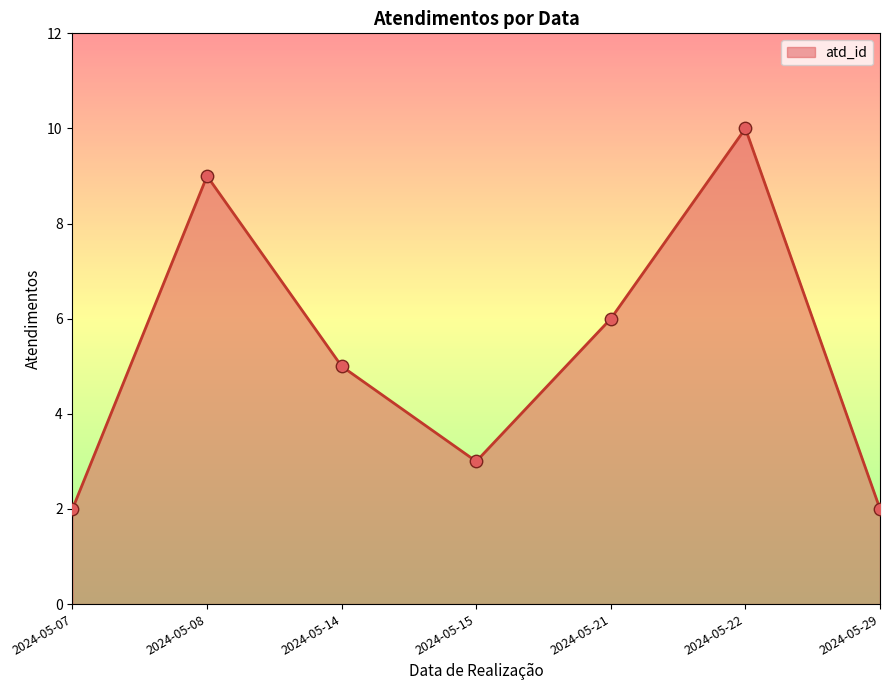

Which has a higher value, 2024-05-08 or 2024-05-21?

2024-05-08